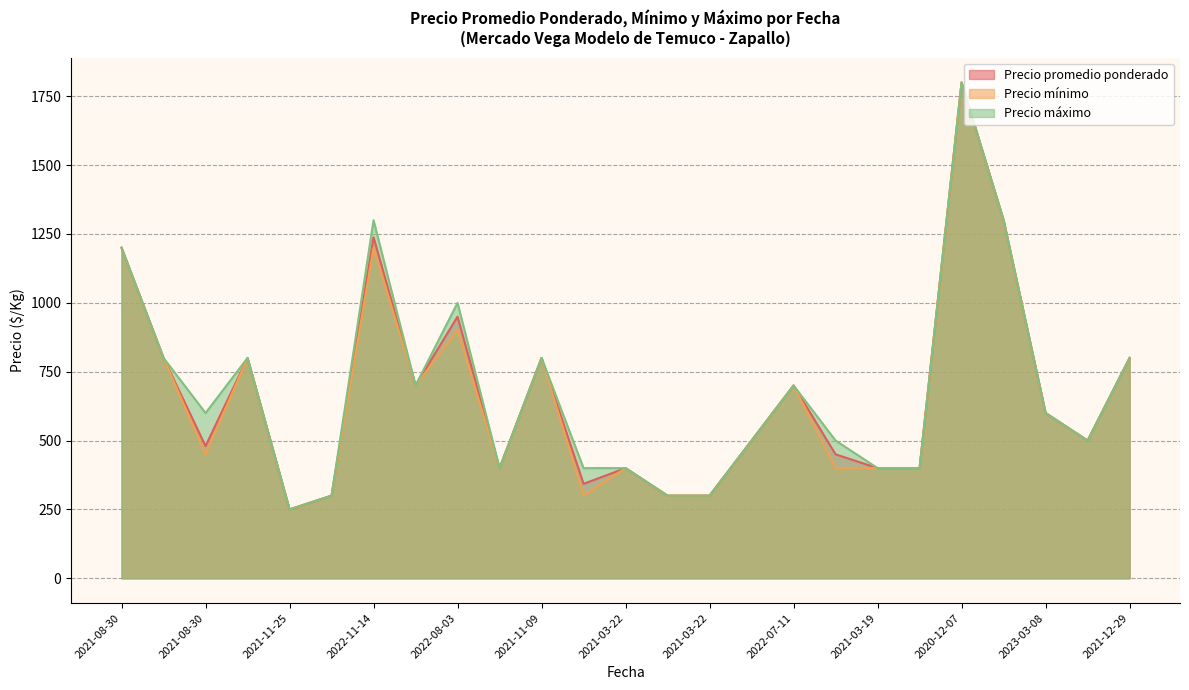

True or false: Precio máximo has more than 1 points higher than both neighbors.

True